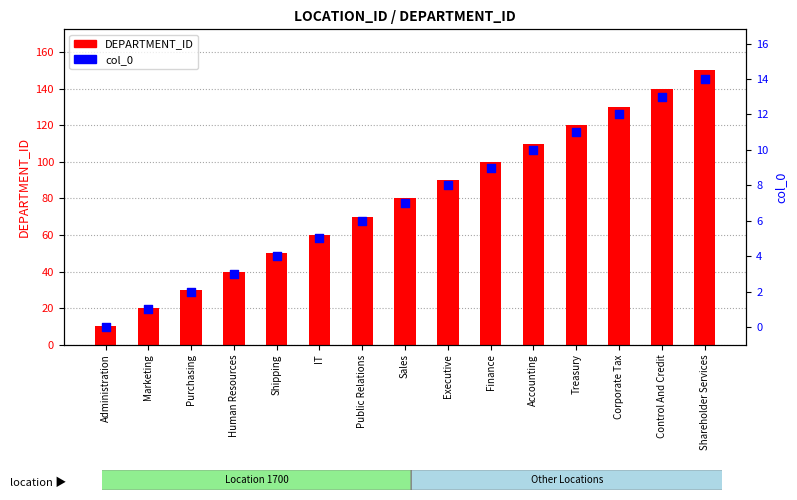

Is the value of DEPARTMENT_ID at Control And Credit greater than the value of col_0 at Executive?

Yes